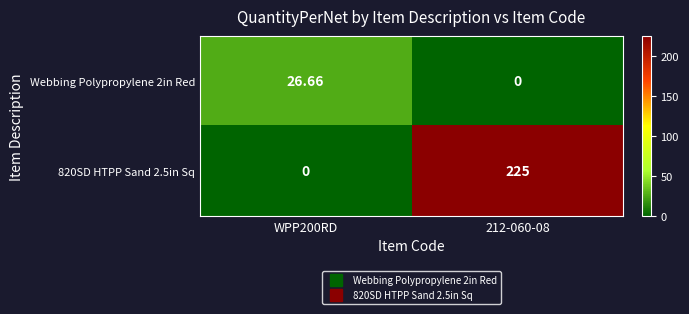

Which series has the largest total across all categories?

820SD HTPP Sand 2.5in Sq